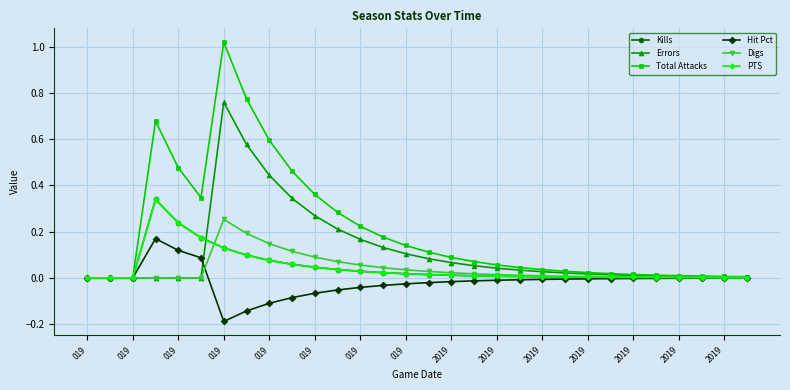

True or false: PTS and Total Attacks cross at least once.

False